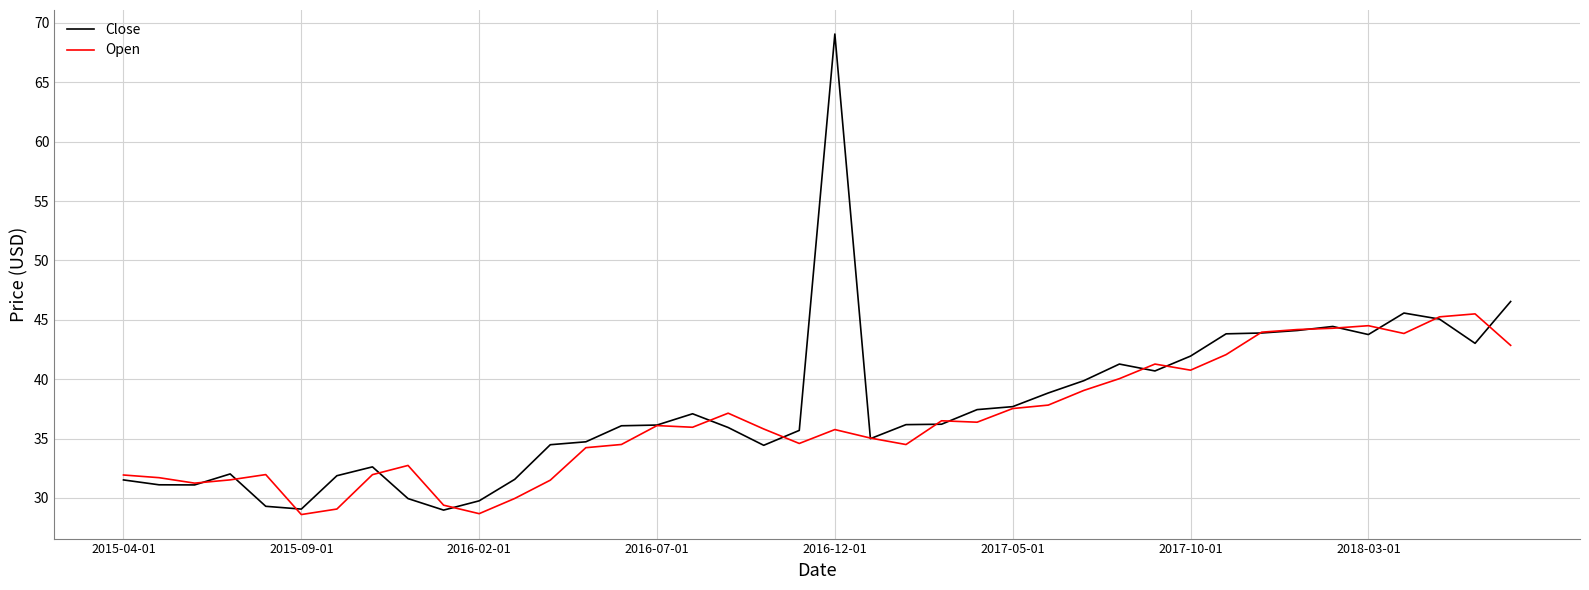

Rank the series by their maximum value, from lowest to highest.

Open, Close